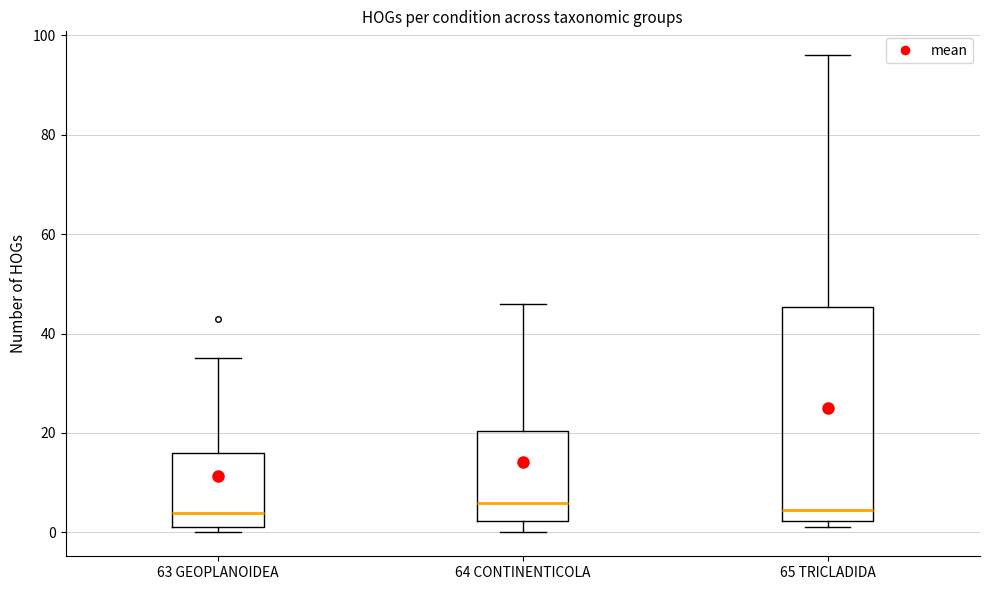

Where is the lower edge of the box for 63 GEOPLANOIDEA on the y-axis? The values are not printed on the chart, so give them approximately, as read against the axis.

2